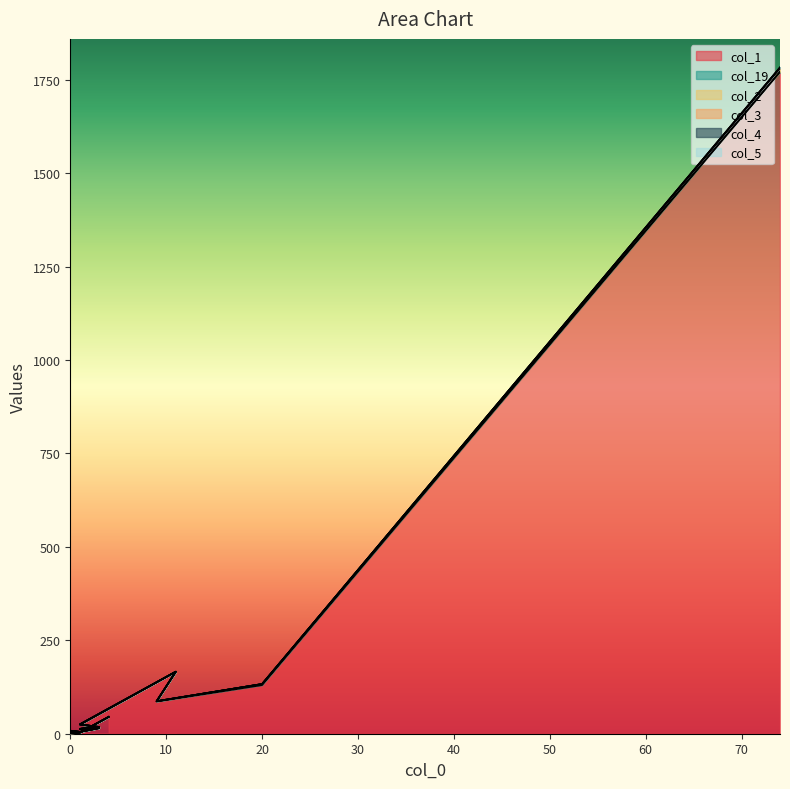

Which series has the largest range (max minus min)?

col_2